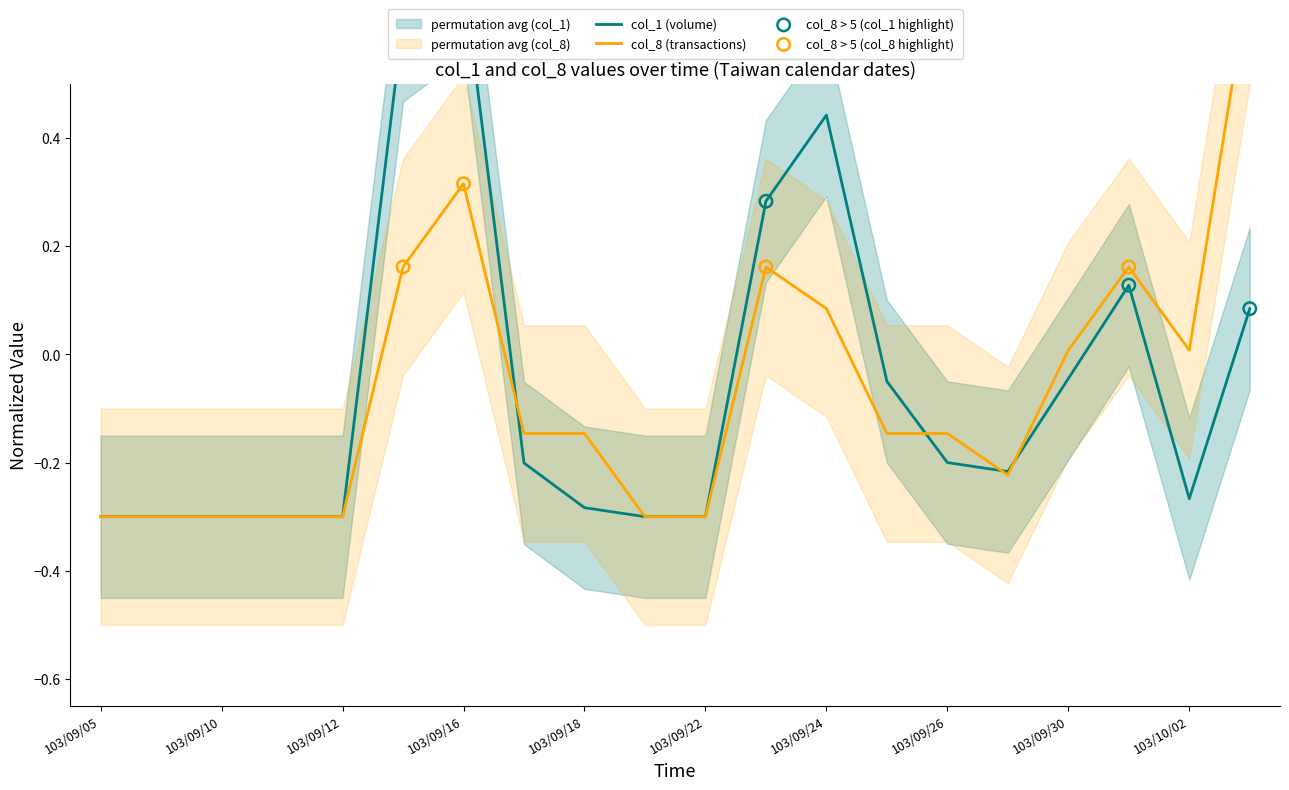

Which series has the widest spread of Y values?

col_1